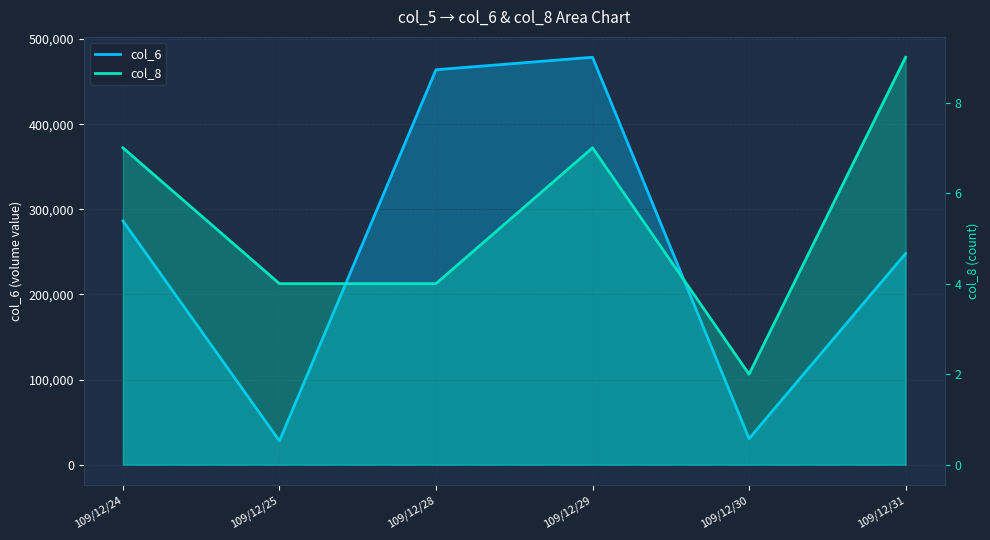

The col_6 series shows 10015 at 109/12/25. True or false?

False